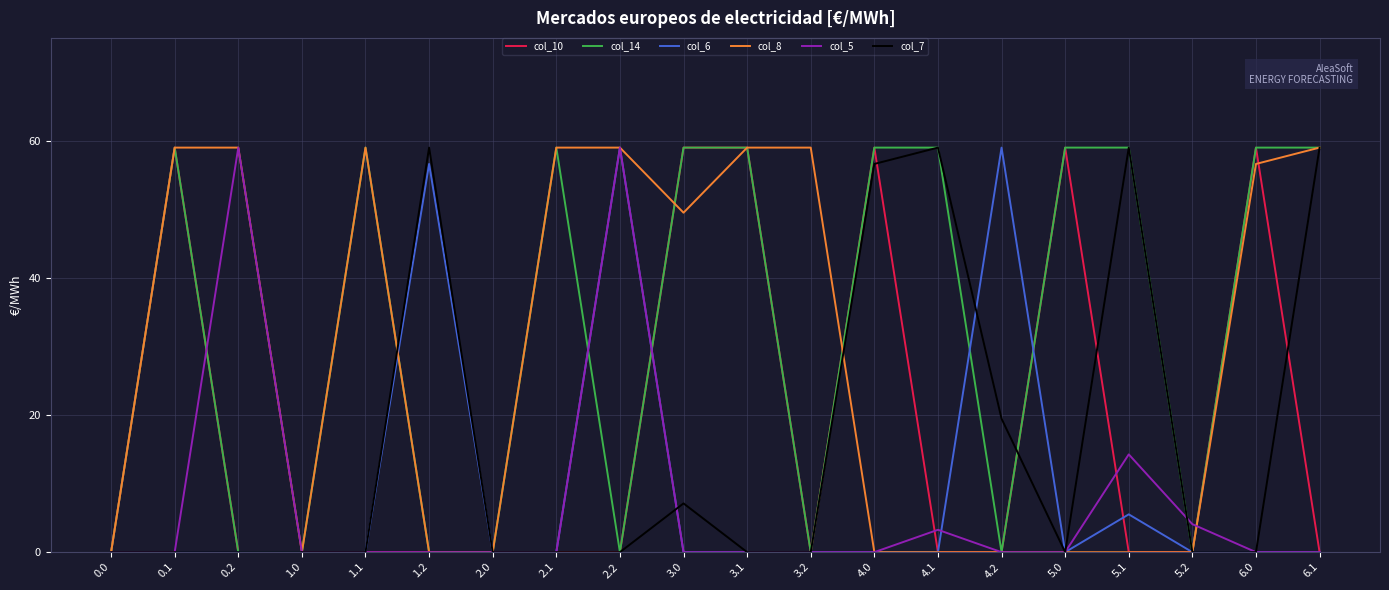

What is the maximum value for col_6?

59.0